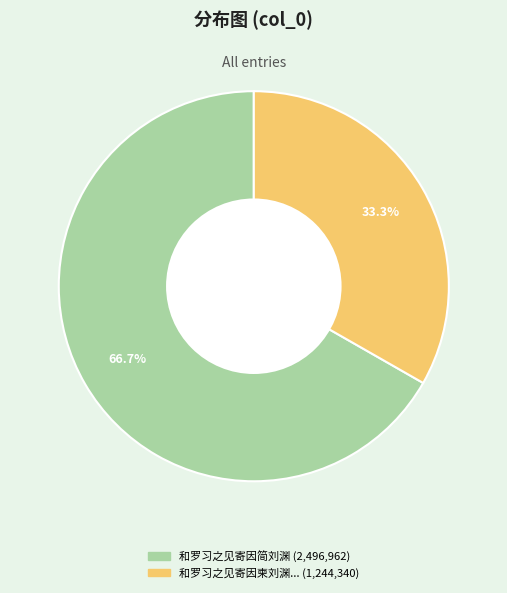

Is there any slice that represents more than half of the pie?

Yes